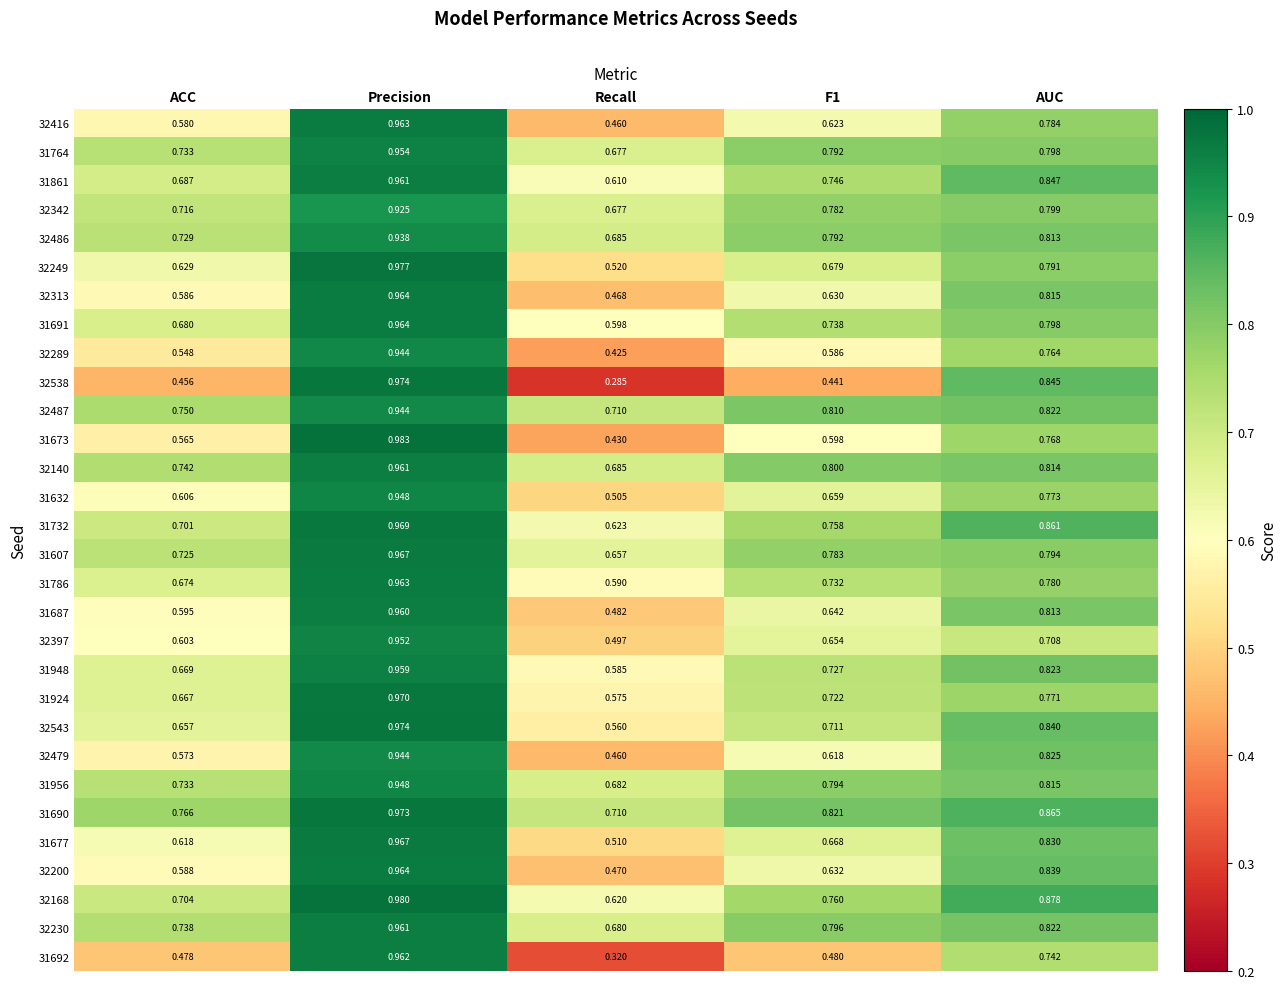

At which label does 32543 reach its minimum?

Recall